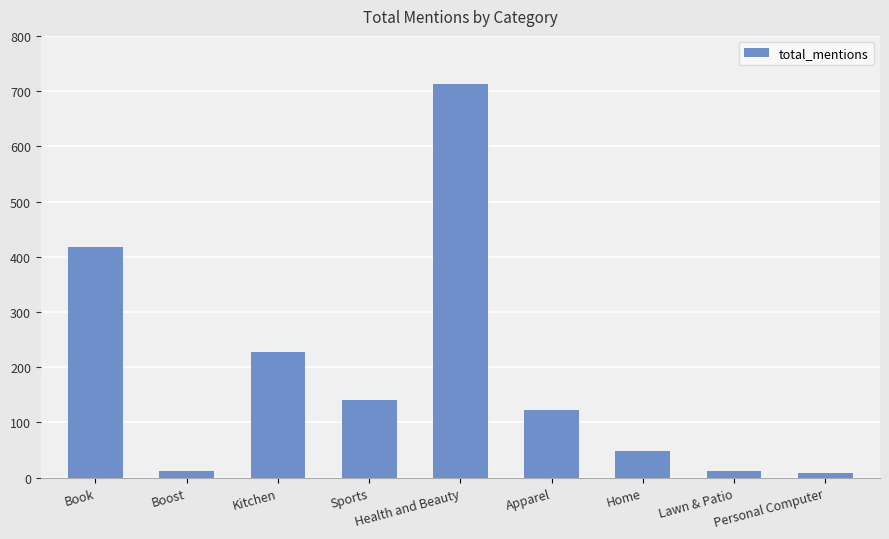

How many data points are less than 122?

4